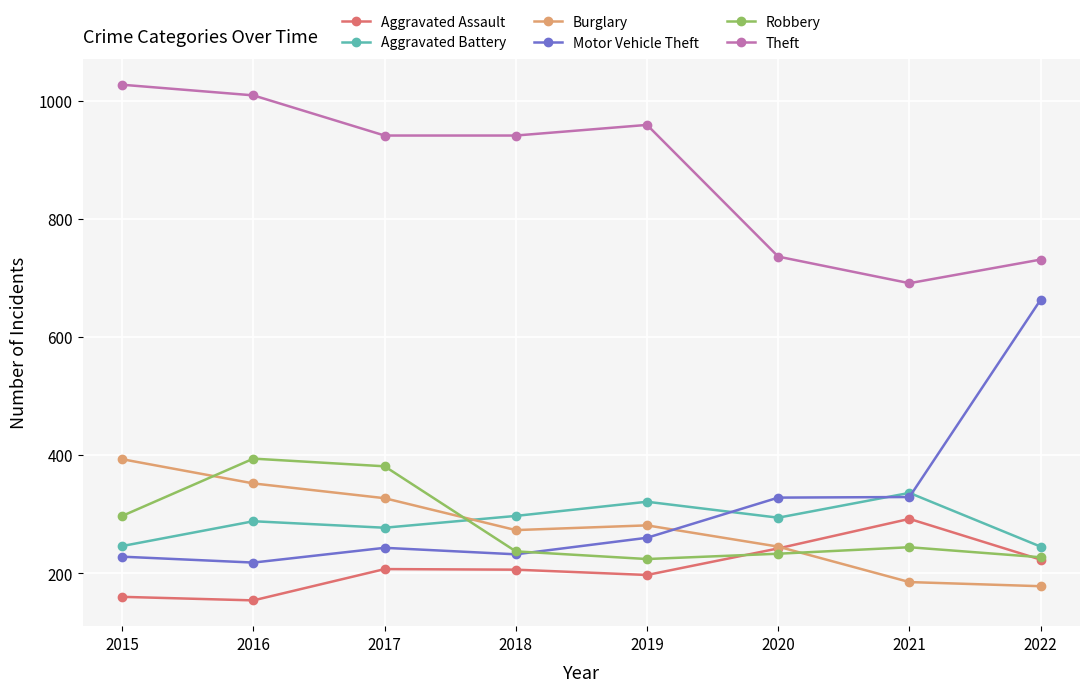

True or false: Motor Vehicle Theft and Aggravated Assault intersect in this chart.

False